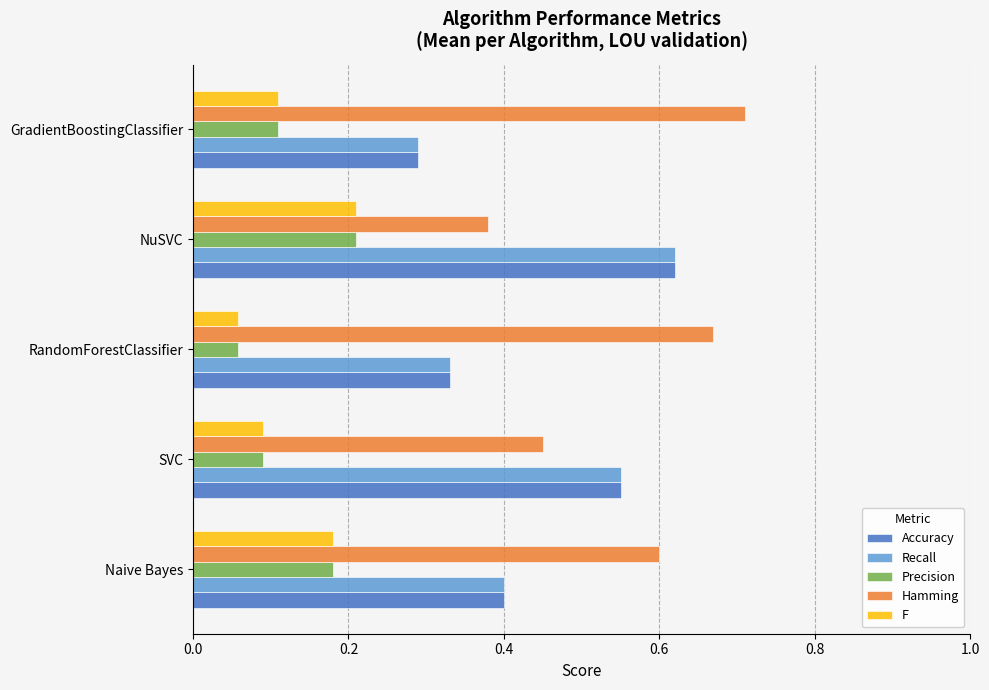

What is the difference between the highest and lowest values at SVC?

0.5